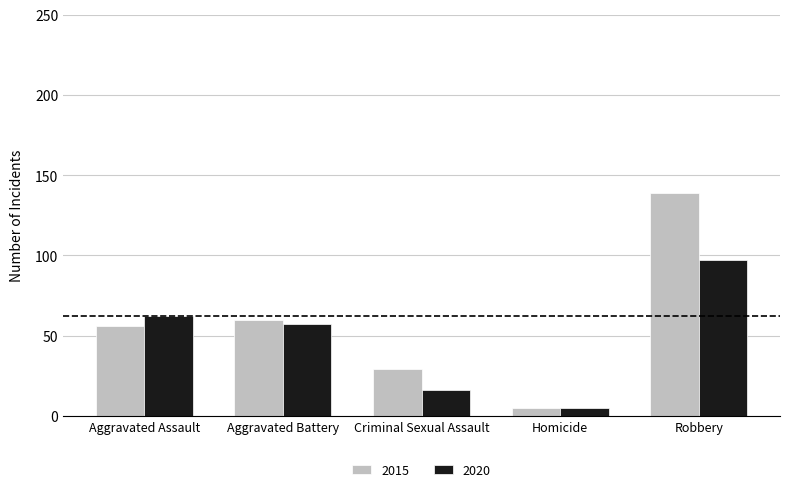

Which series has the largest total across all categories?

2015